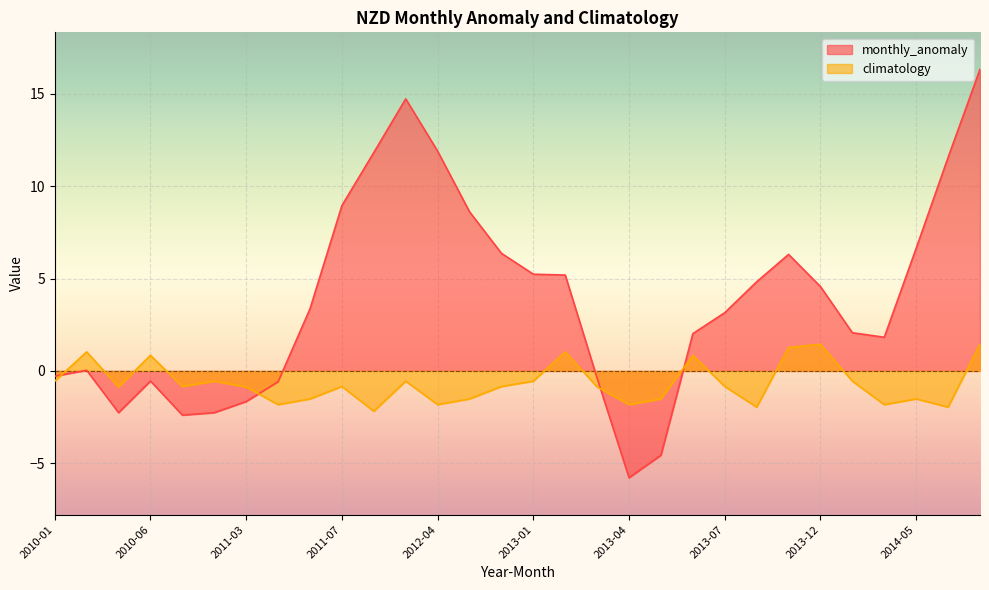

Which series changed the most between 2010-02 and 2013-12?

monthly_anomaly